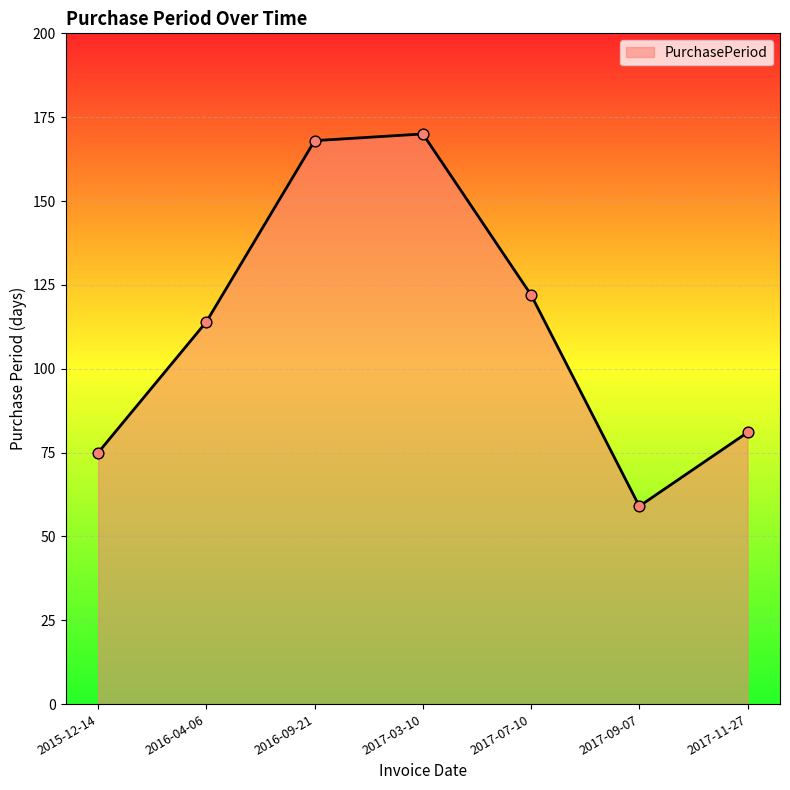

Approximately how many times larger is the value at 2017-07-10 compared to 2016-04-06?

1.1